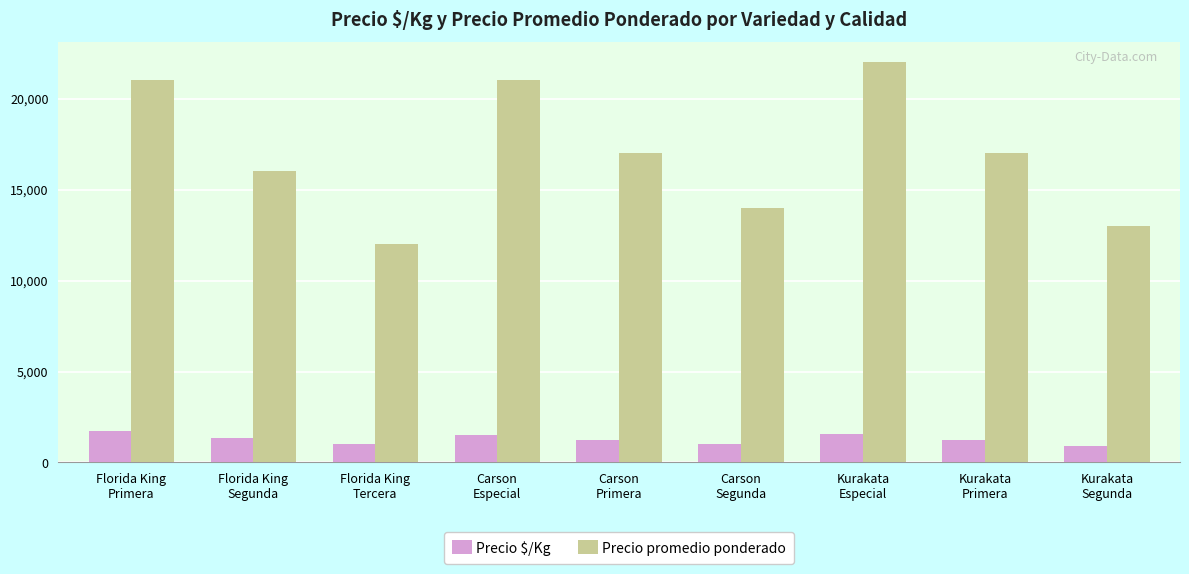

Count the number of categories in the chart.

9